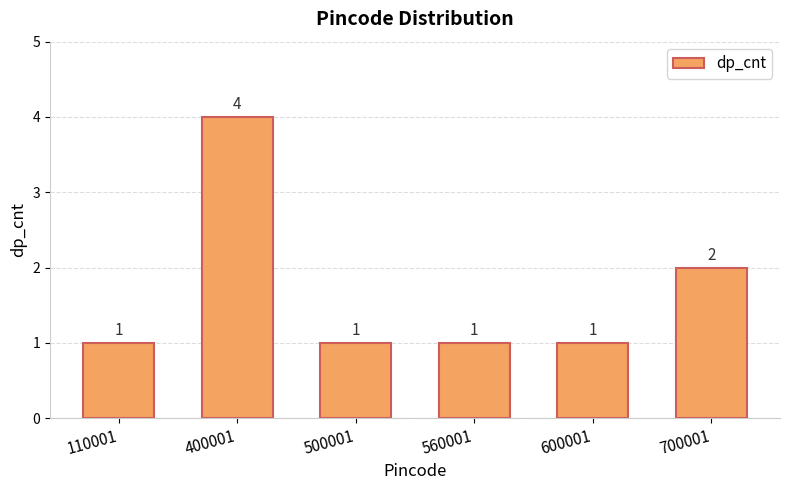

Which label corresponds to the largest value in the chart?

400001